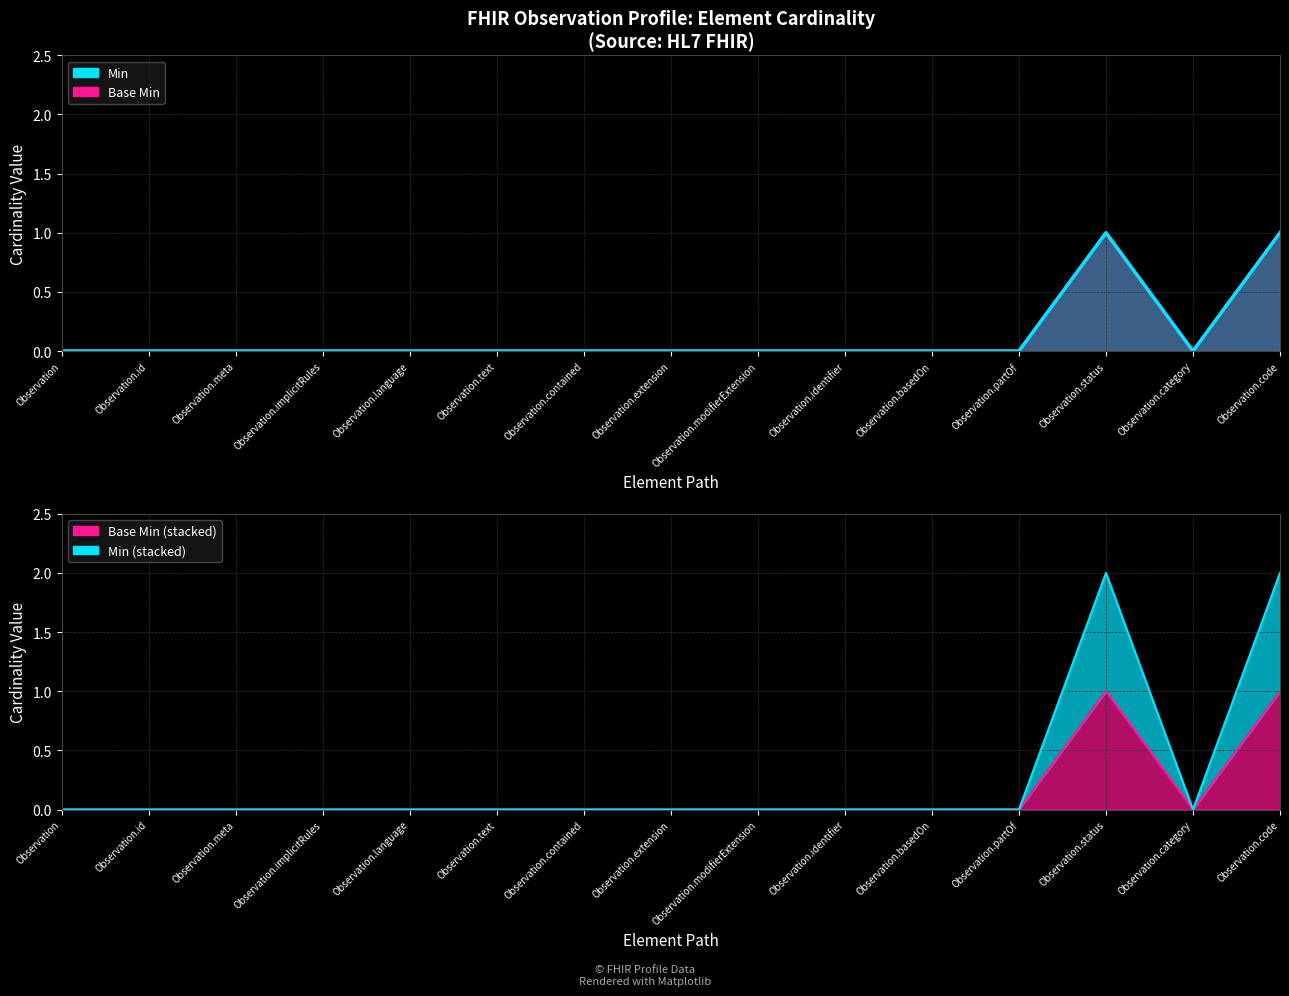

How many lines are shown in the chart?

2